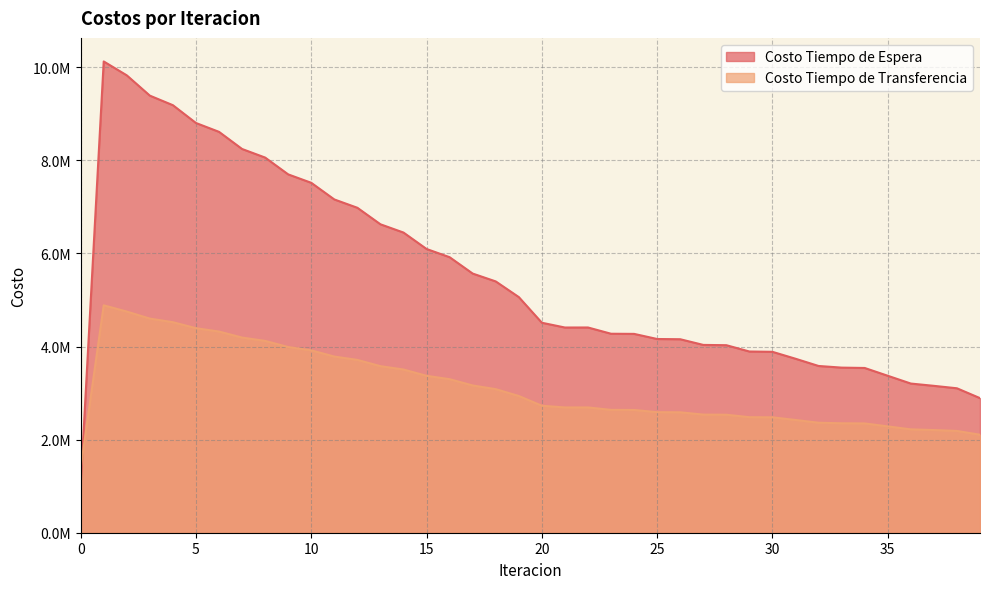

Where is Costo Tiempo de Espera nearest to the value 5568687?

17